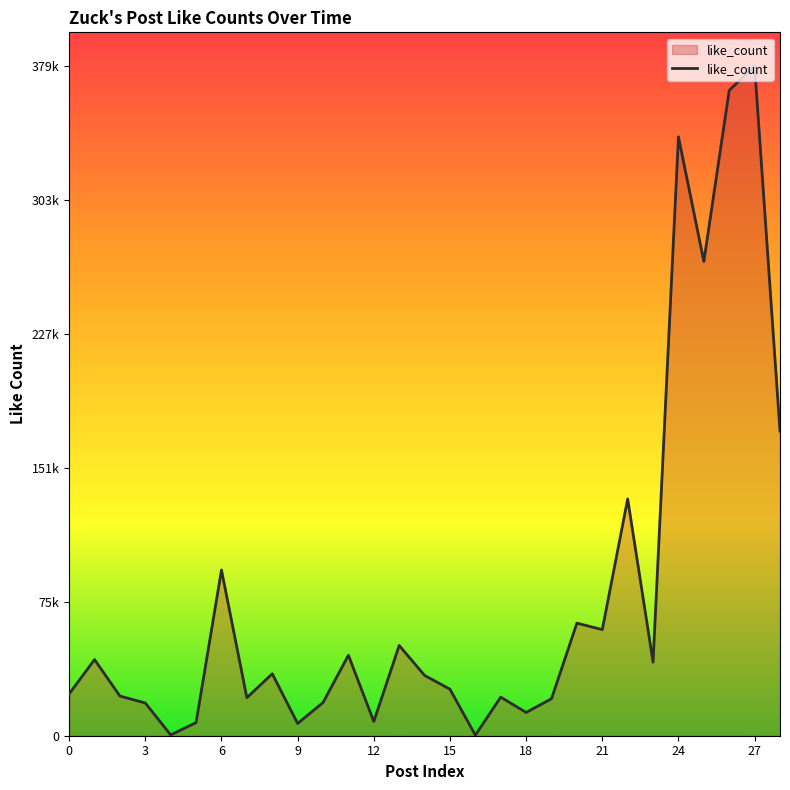

Where is the data nearest to the value 189651?

28